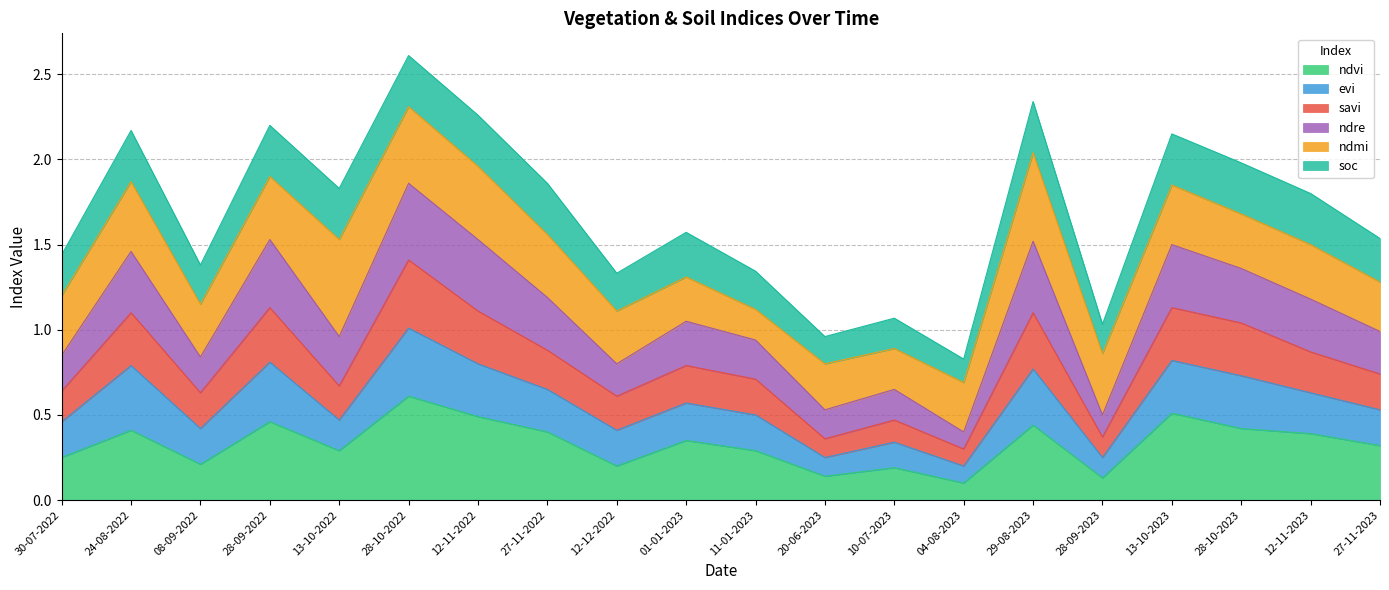

Is it true that ndvi equals 0.3 at 13-10-2022?

True